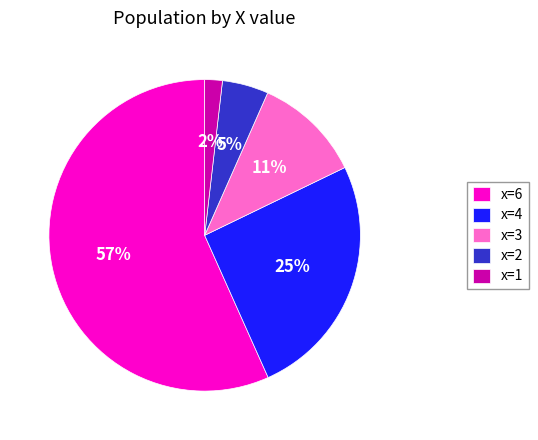

Is it true that x=4 is 36% of the pie?

False